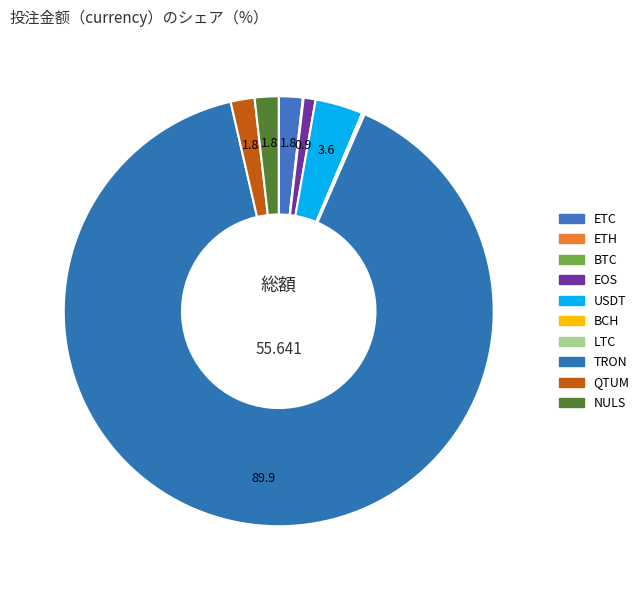

Count the number of slices in the pie.

10